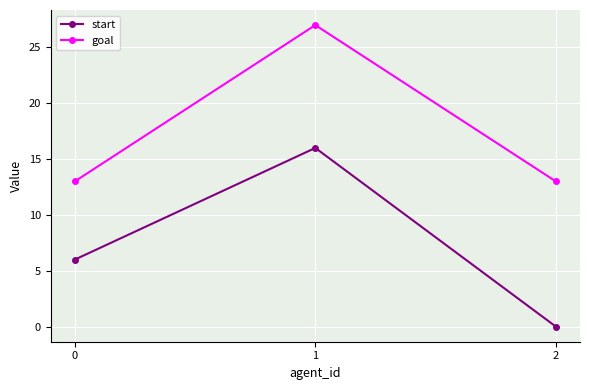

What is the sum of the goal values at 2 and 1?

40